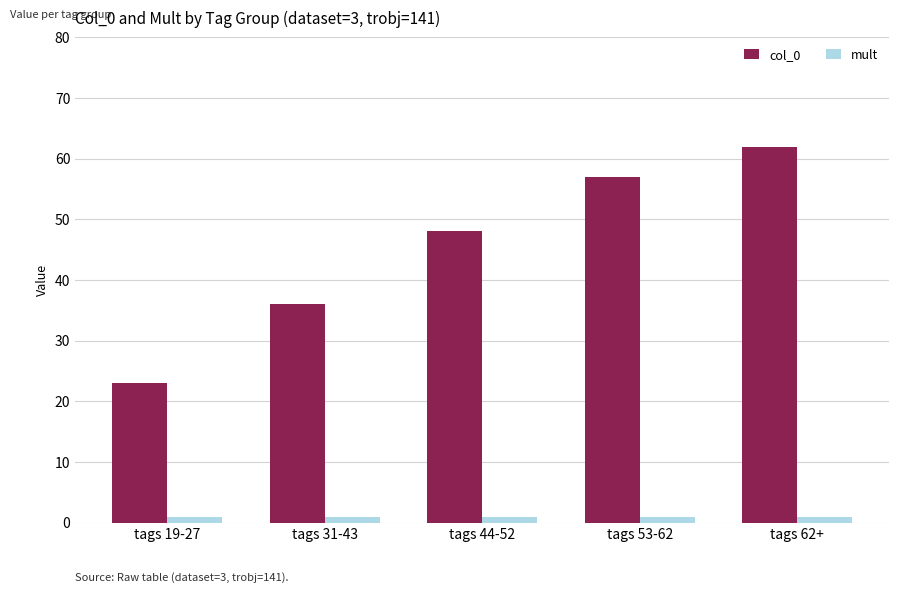

Reading right to left, extract all data points from this chart.

col_0: tags 62+=62	tags 53-62=57	tags 44-52=48	tags 31-43=36	tags 19-27=23
mult: tags 62+=1	tags 53-62=1	tags 44-52=1	tags 31-43=1	tags 19-27=1